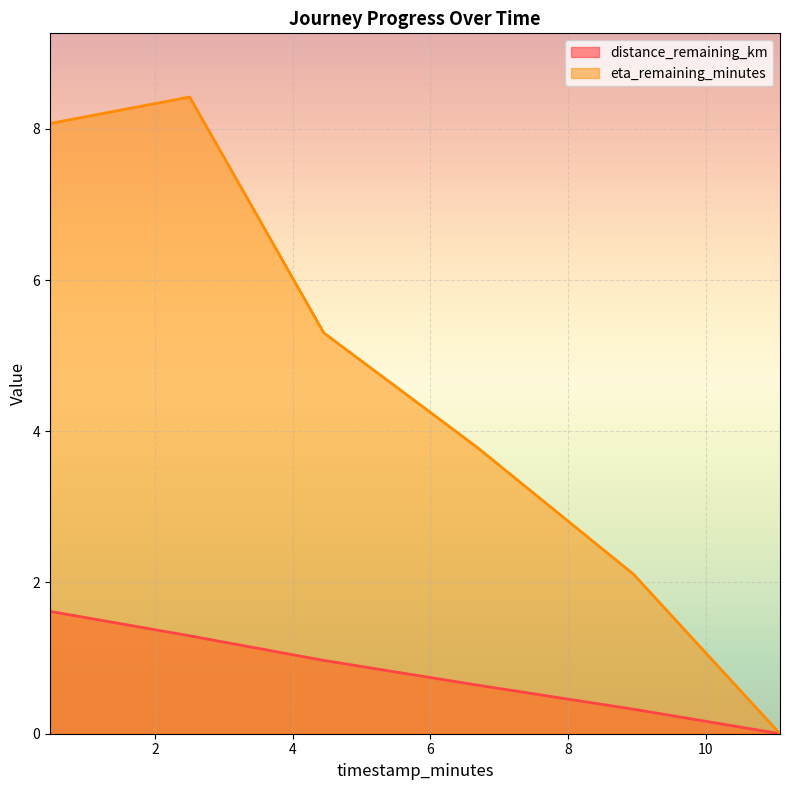

Which series has the widest spread of values?

eta_remaining_minutes